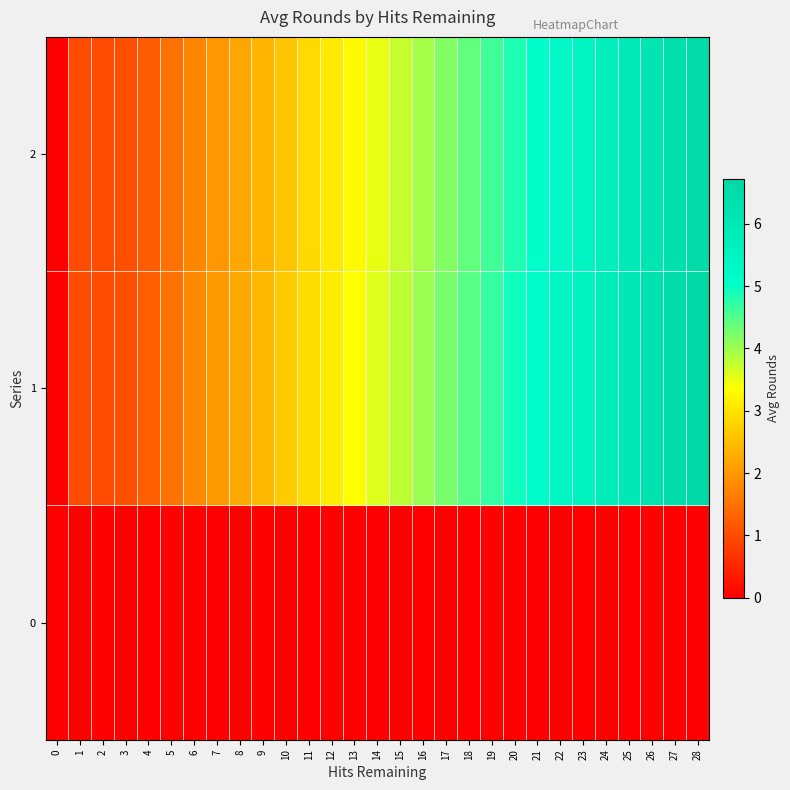

What is the total value across all series at 5?

3.0